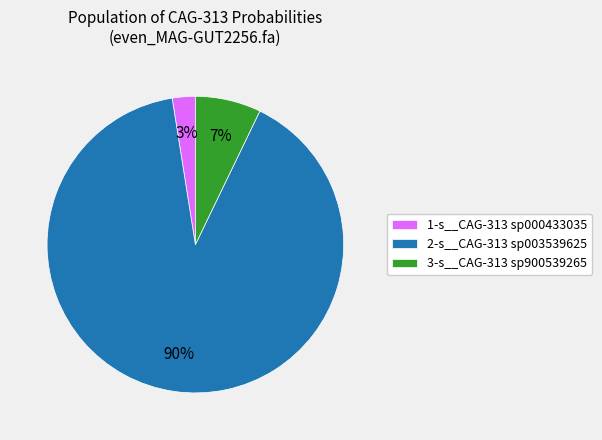

Which has a higher value, 3-s__CAG-313 sp900539265 or 2-s__CAG-313 sp003539625?

2-s__CAG-313 sp003539625